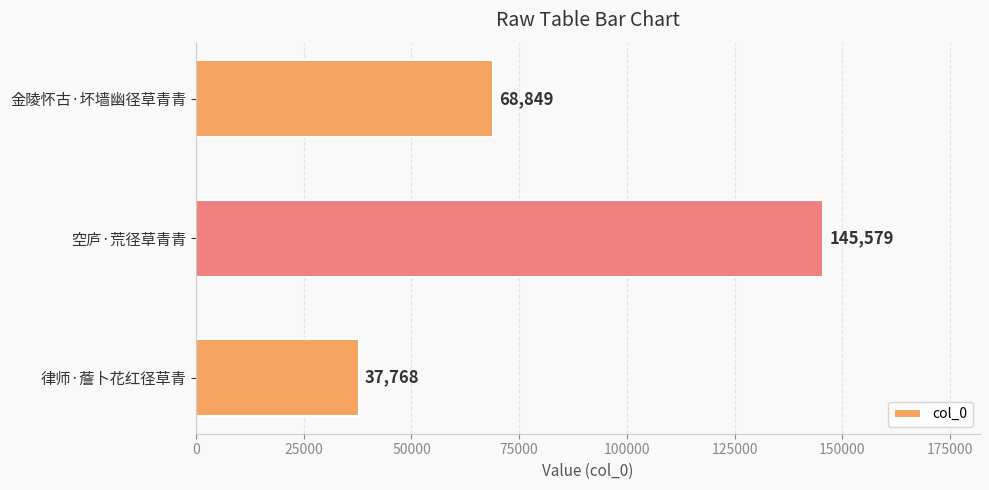

What is the sum of the values at 空庐·荒径草青青 and 律师·薝卜花红径草青?

183347